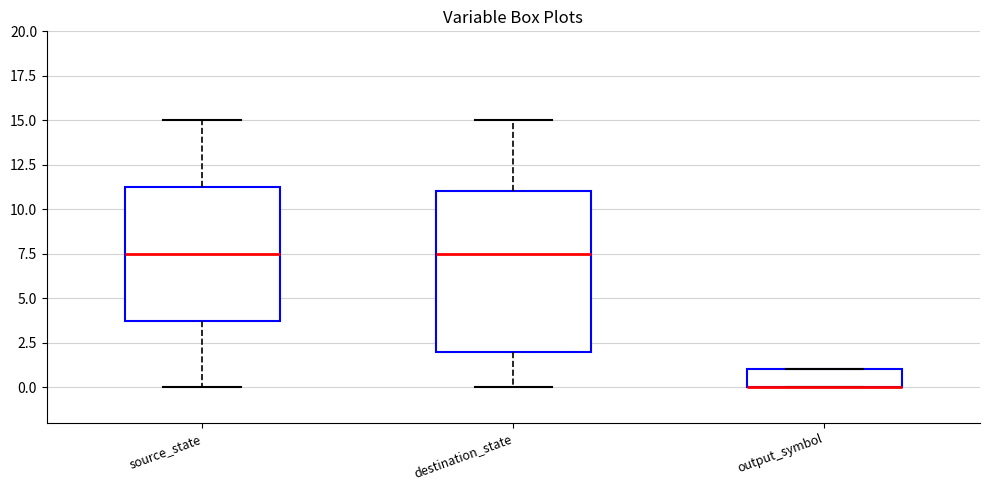

Reading left to right, read every box against the y-axis: the position of its median line, the range the box covers, and the ends of its whiskers. The values are not printed on the chart, so give them approximately, as read against the axis.

source_state: median 7.5, box 4.0 to 11.5, whiskers 0.0 to 15.0
destination_state: median 7.5, box 2.0 to 11.0, whiskers 0.0 to 15.0
output_symbol: median 0.0 (drawn on the box's lower edge), box 0.0 to 1.0, whiskers 0.0 to 1.0